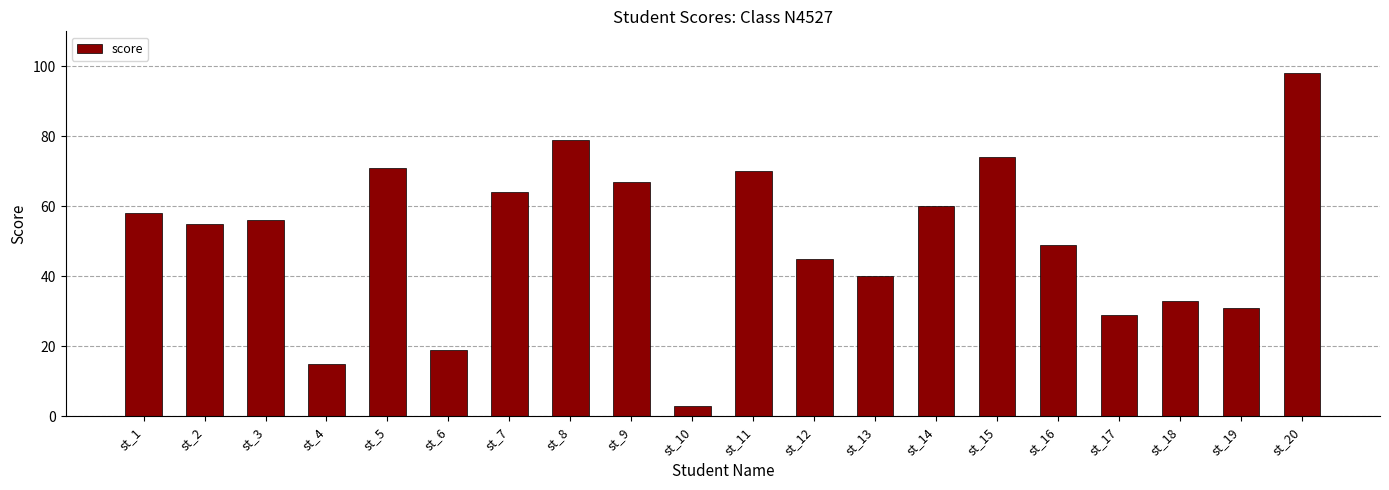

True or false: the data shows 11 at st_6.

False